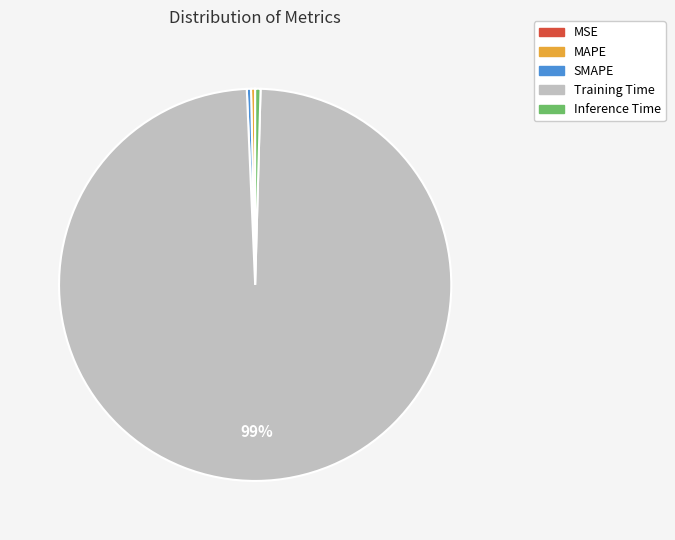

Which category has the biggest portion of the pie?

Training Time